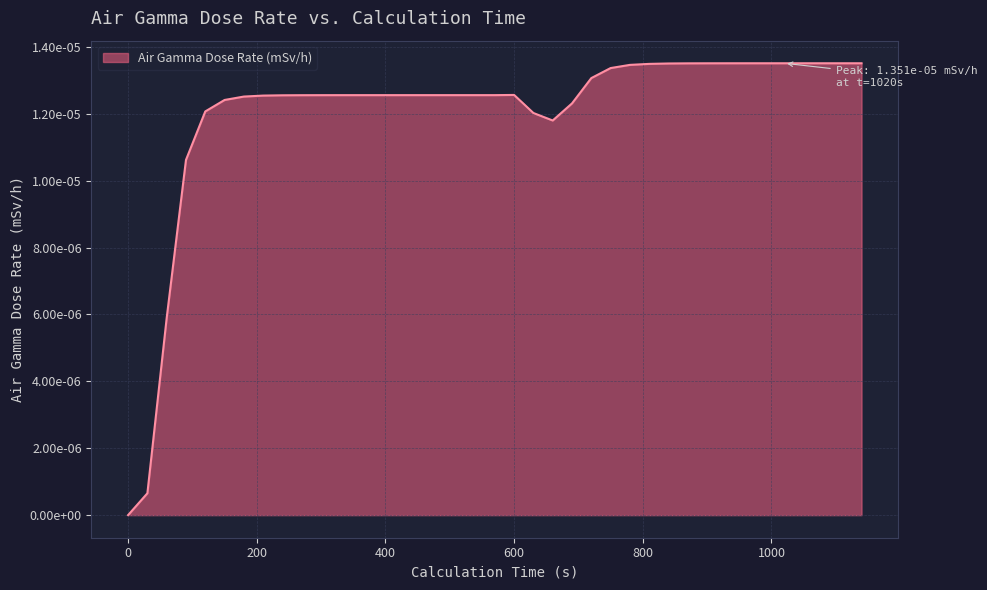

Does the chart display data point markers on the line(s)?

No